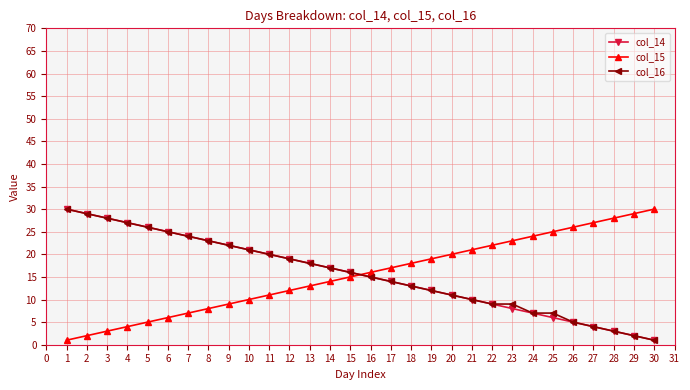

True or false: col_15 and col_14 intersect in this chart.

True